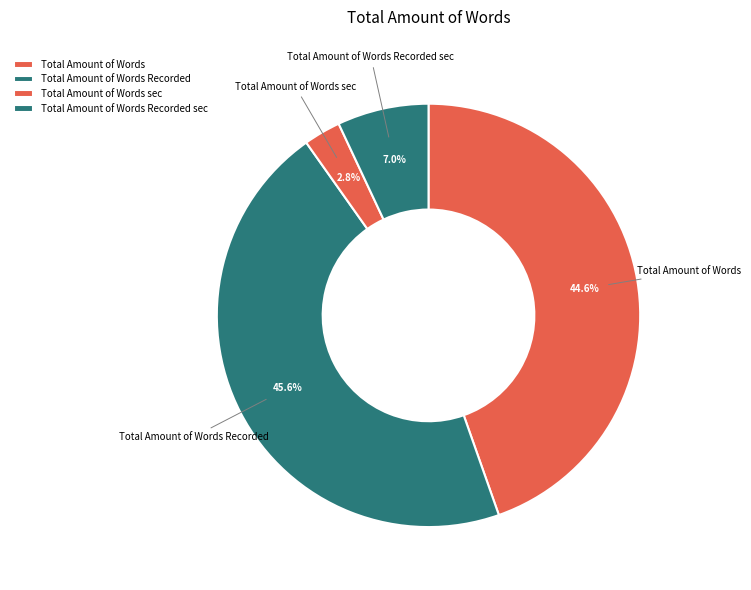

To the nearest percent, what is the difference between the largest and smallest slice percentages?

43%